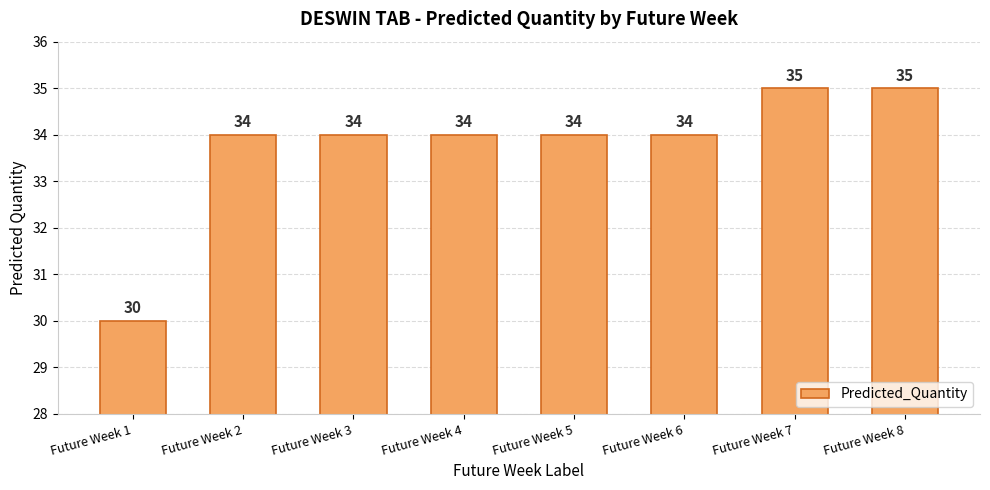

Where is the data nearest to the value 32?

Future Week 1